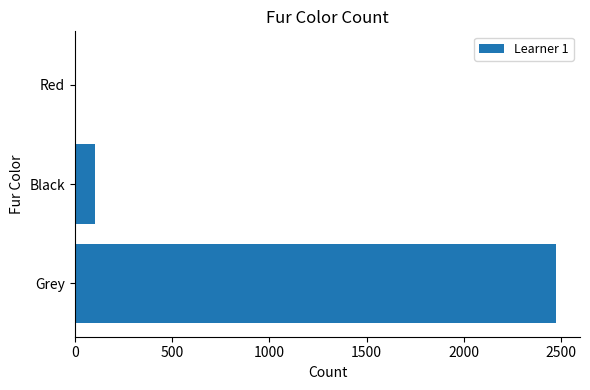

Count the number of data series in this chart.

1